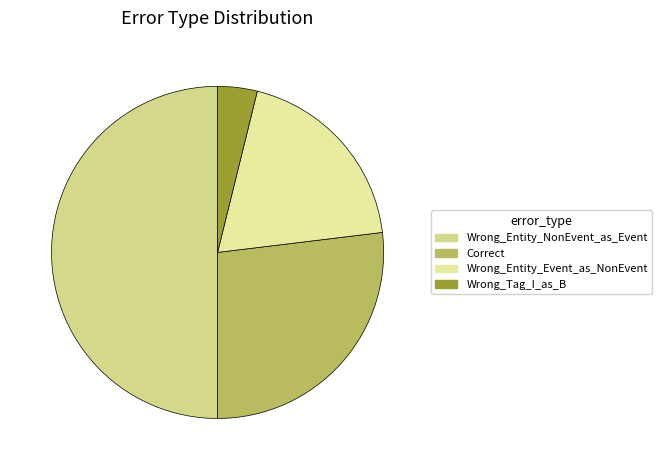

What percentage is NOT represented by Correct?

73.1%